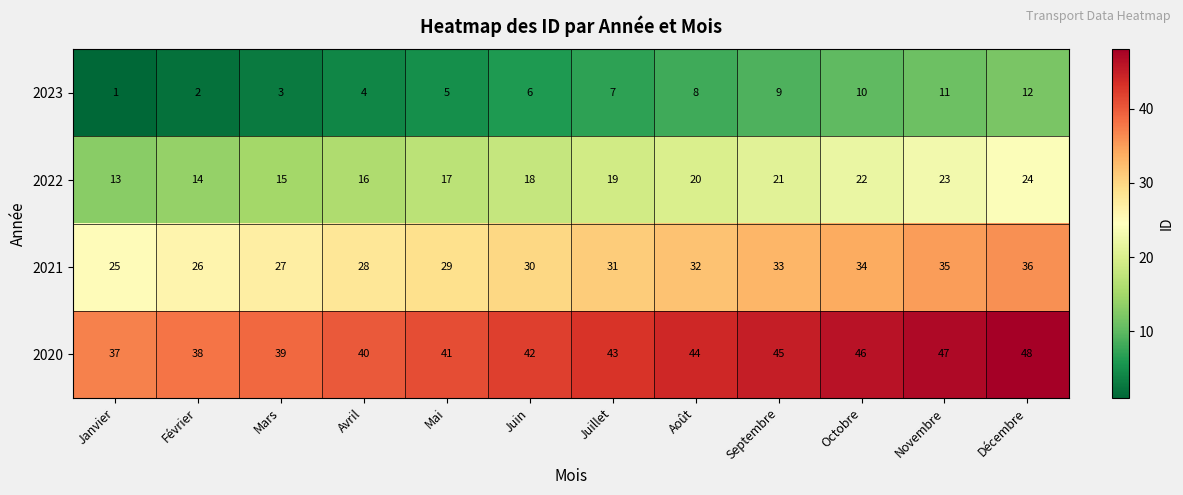

What is the spread (max minus min) of values at Novembre?

36